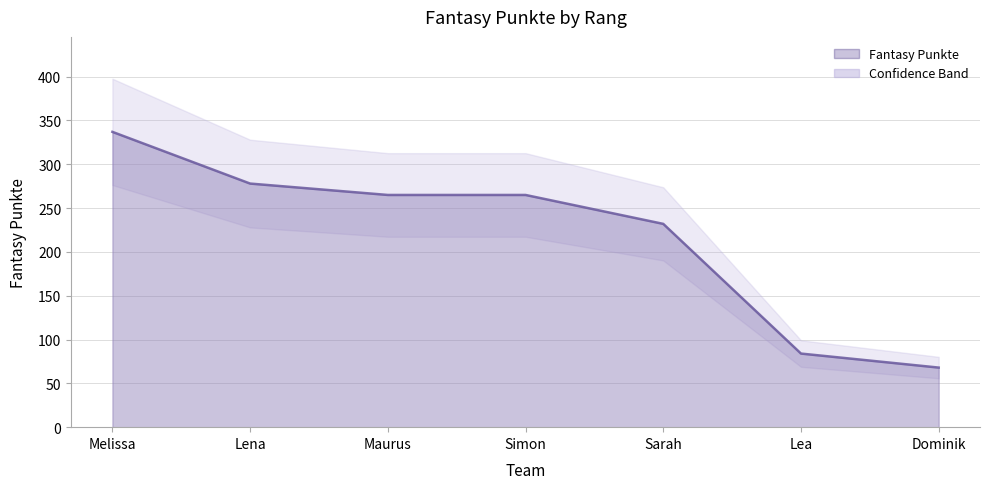

What is the maximum value shown in the chart?

337